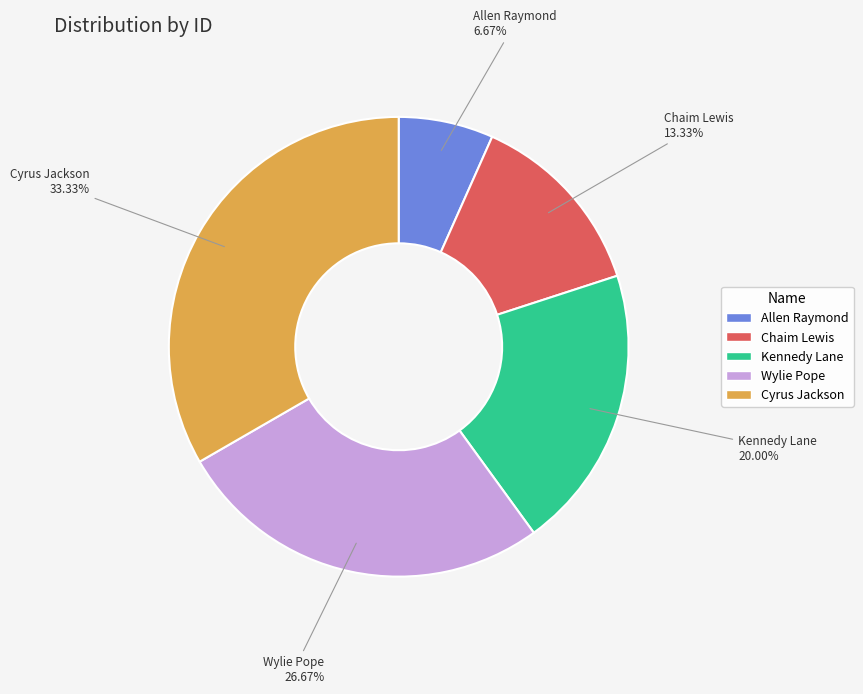

What is the ratio of the value at Chaim Lewis to the value at Cyrus Jackson?

0.4